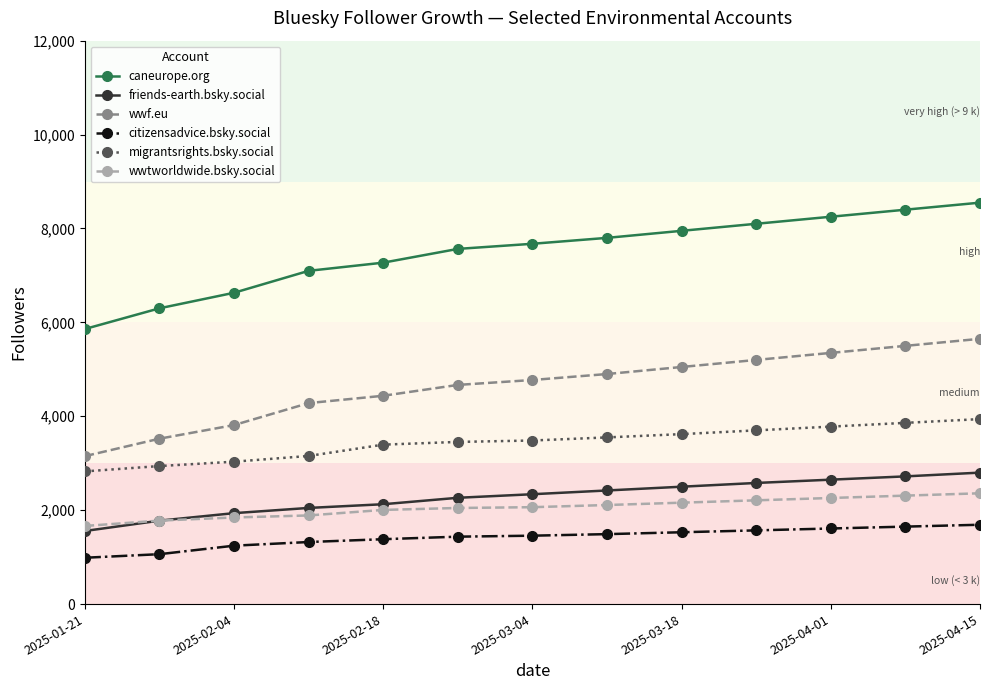

True or false: migrantsrights.bsky.social and wwf.eu intersect in this chart.

False